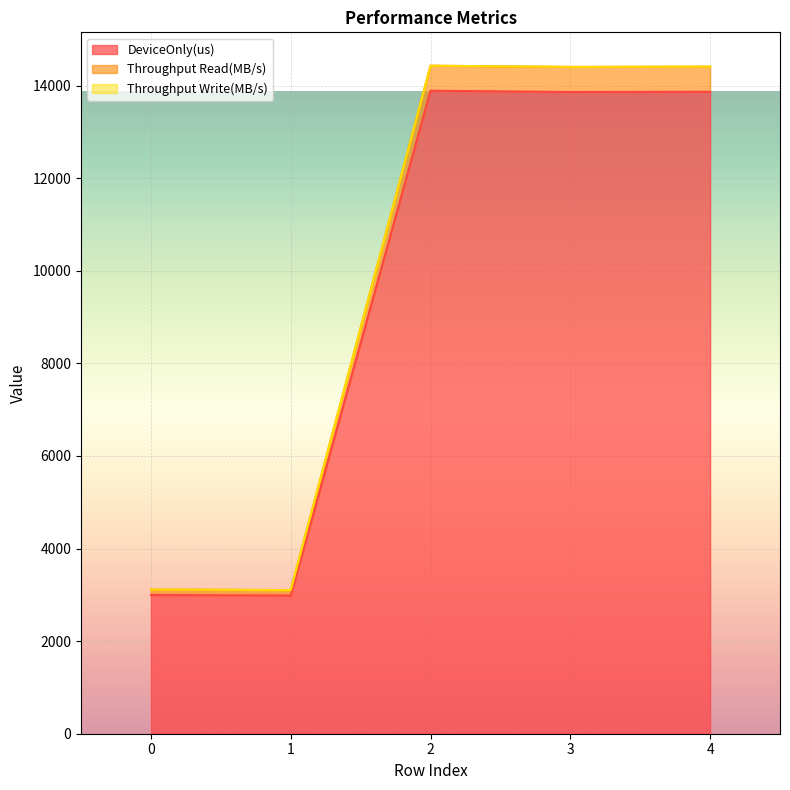

What is the highest value of the Throughput Read(MB/s) series?

14429.9